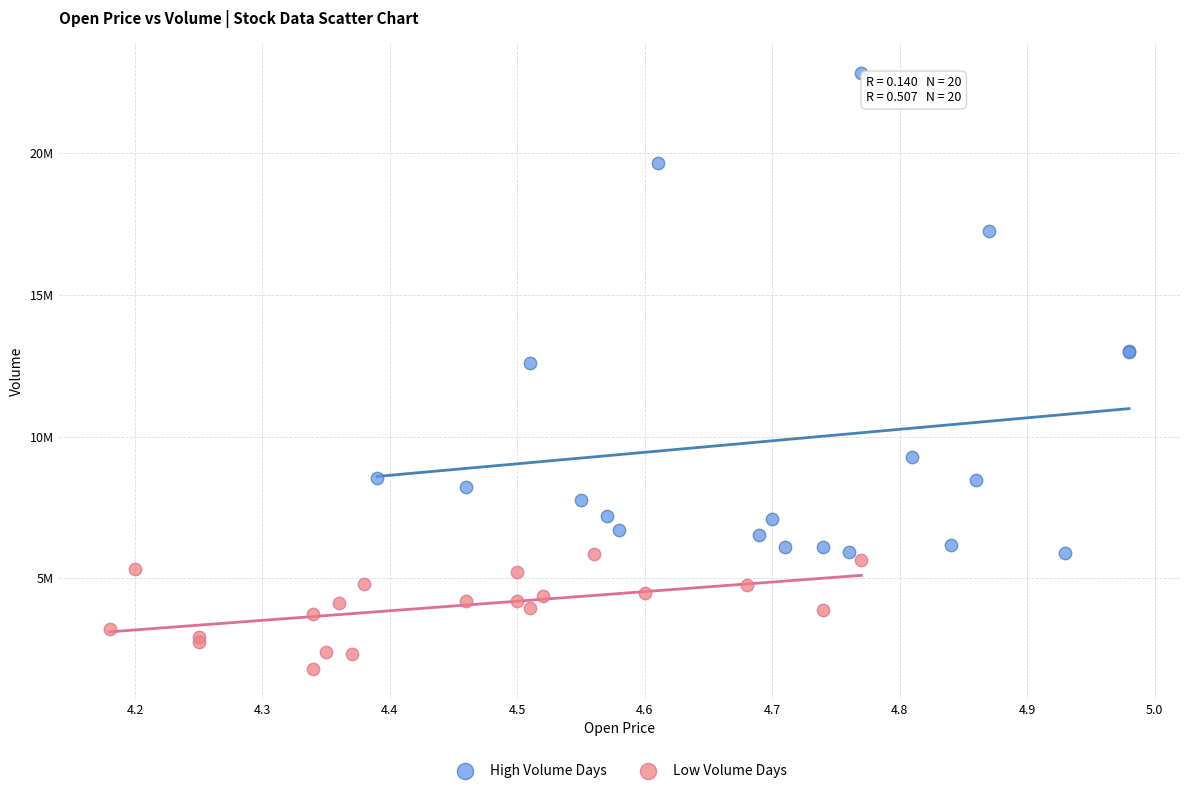

Which series contains the highest Y value?

High Volume Days